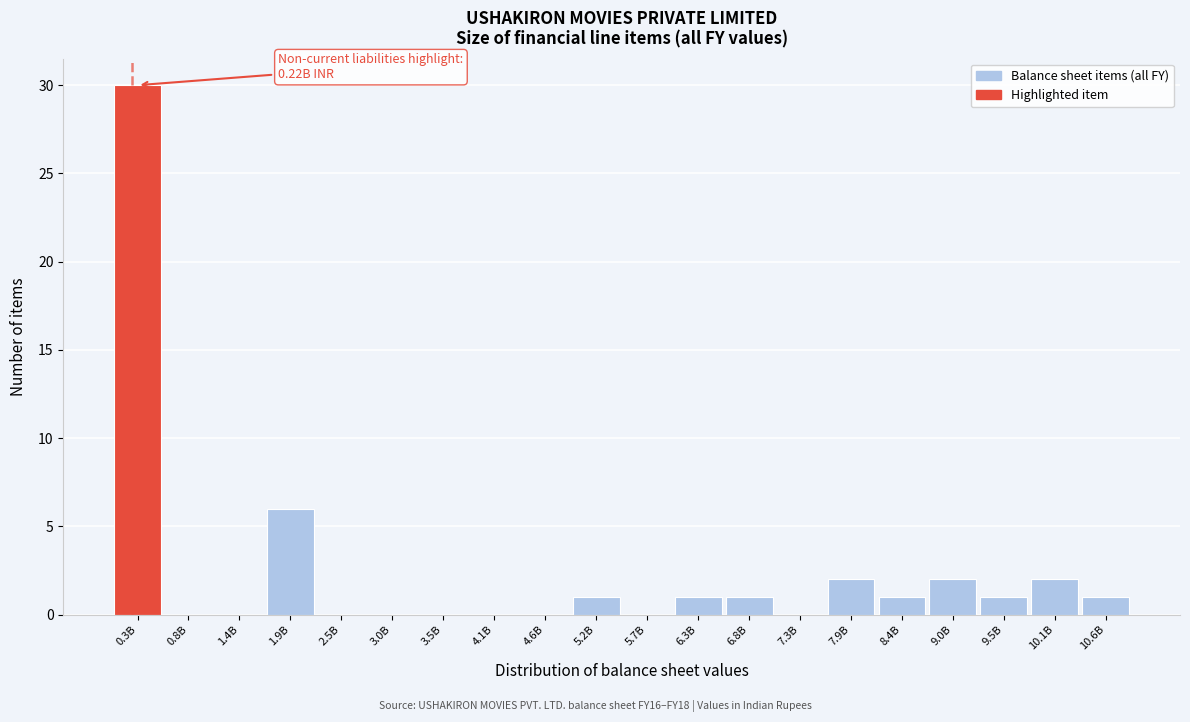

Reading left to right, what are all the values shown in this chart?

0.3B=30	0.8B=0	1.4B=0	1.9B=6	2.5B=0	3.0B=0	3.5B=0	4.1B=0	4.6B=0	5.2B=1	5.7B=0	6.3B=1	6.8B=1	7.3B=0	7.9B=2	8.4B=1	9.0B=2	9.5B=1	10.1B=2	10.6B=1